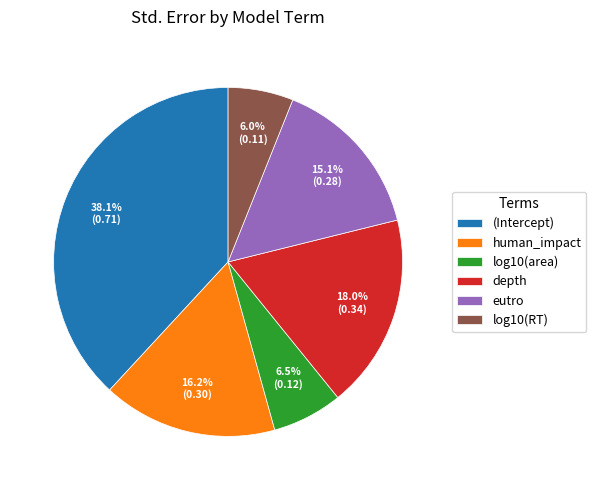

True or false: depth accounts for 18% of the total.

True